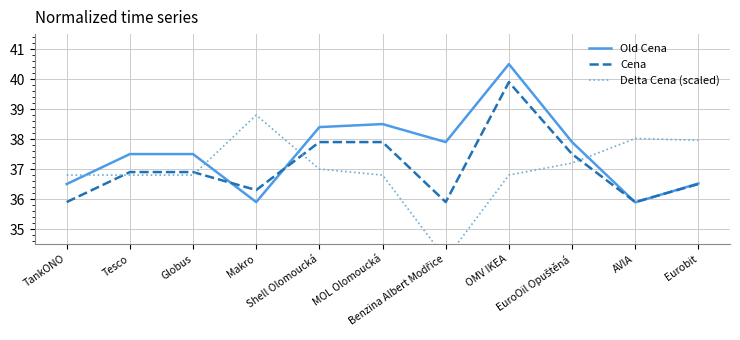

Rank the categories by Cena value from highest to lowest.

OMV IKEA, Shell Olomoucká, MOL Olomoucká, EuroOil Opuštěná, Tesco, Globus, Eurobit, Makro, TankONO, Benzina Albert Modřice, AVIA